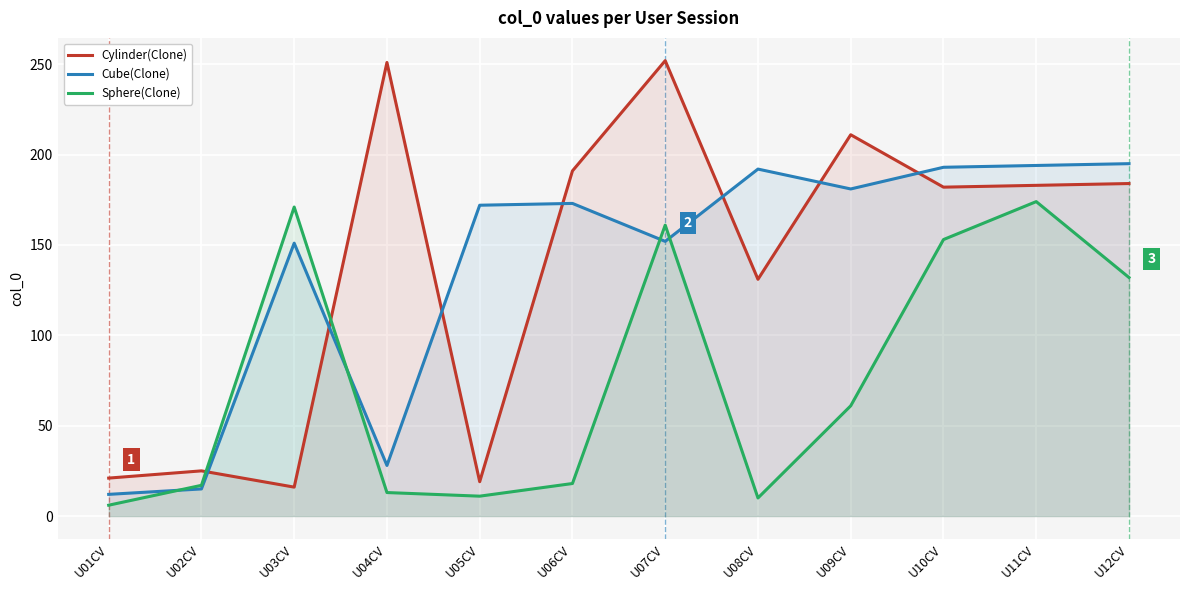

At how many categories does at least one series exceed 28?

10